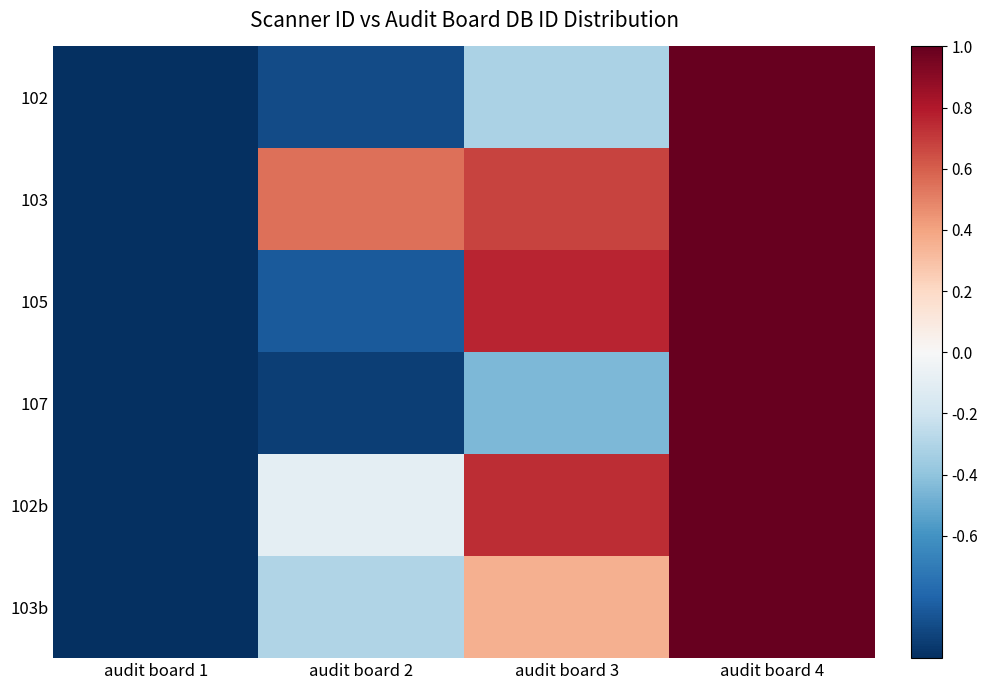

What is the total value across all series at audit board 4?

6.0